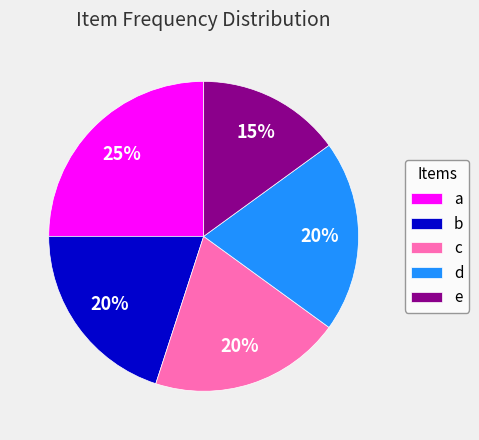

Approximately how many times larger is the value at d compared to e?

1.3